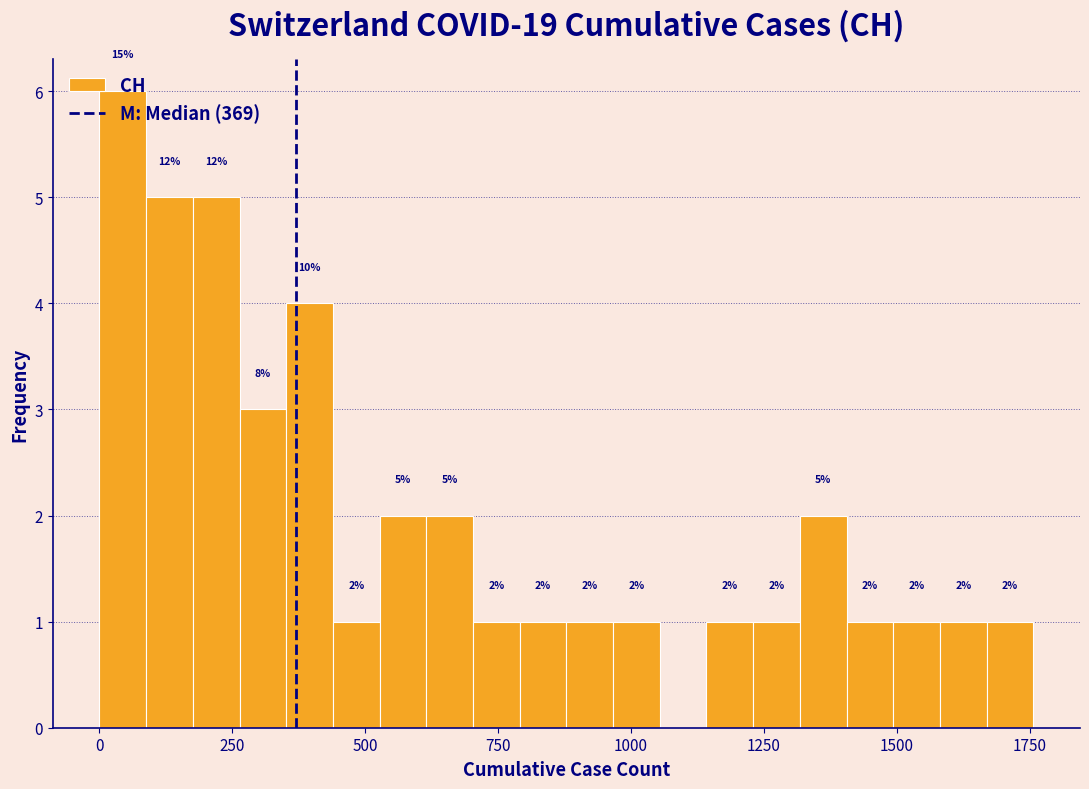

Around what value on the x-axis is the tallest bar? Give the approximate position of its centre, as read against the axis.

50